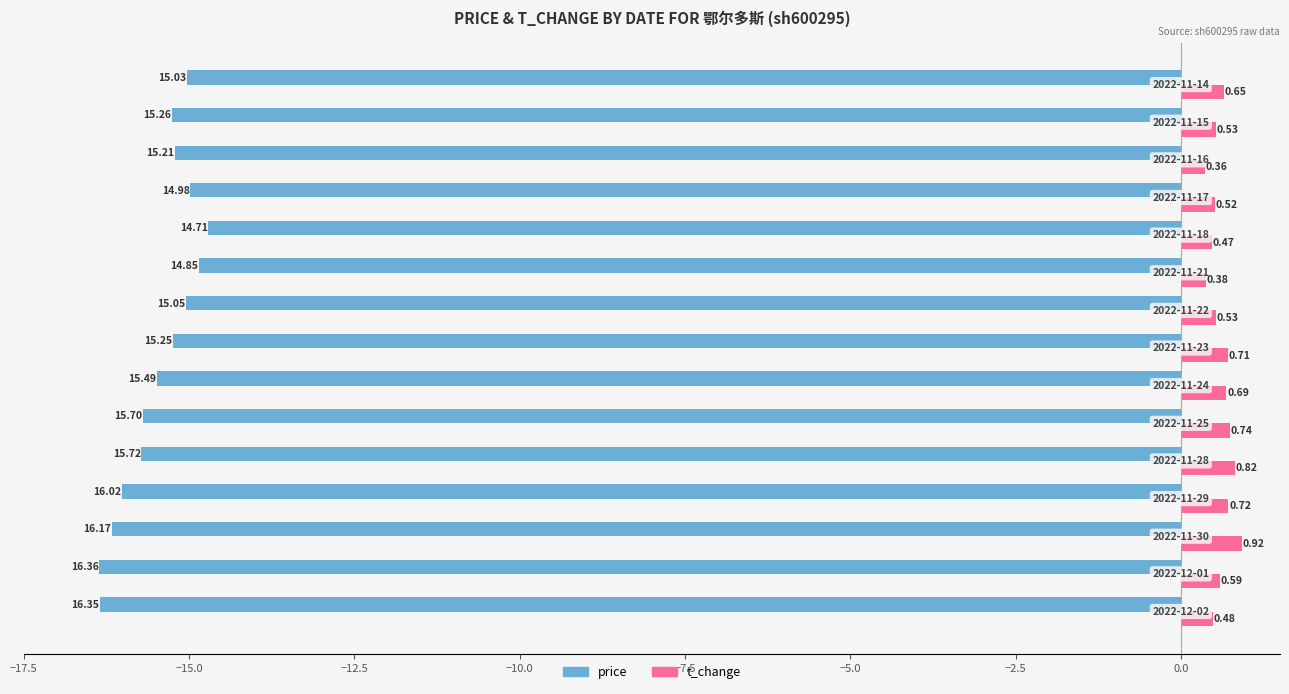

What is the sum of all t_change values?

9.1